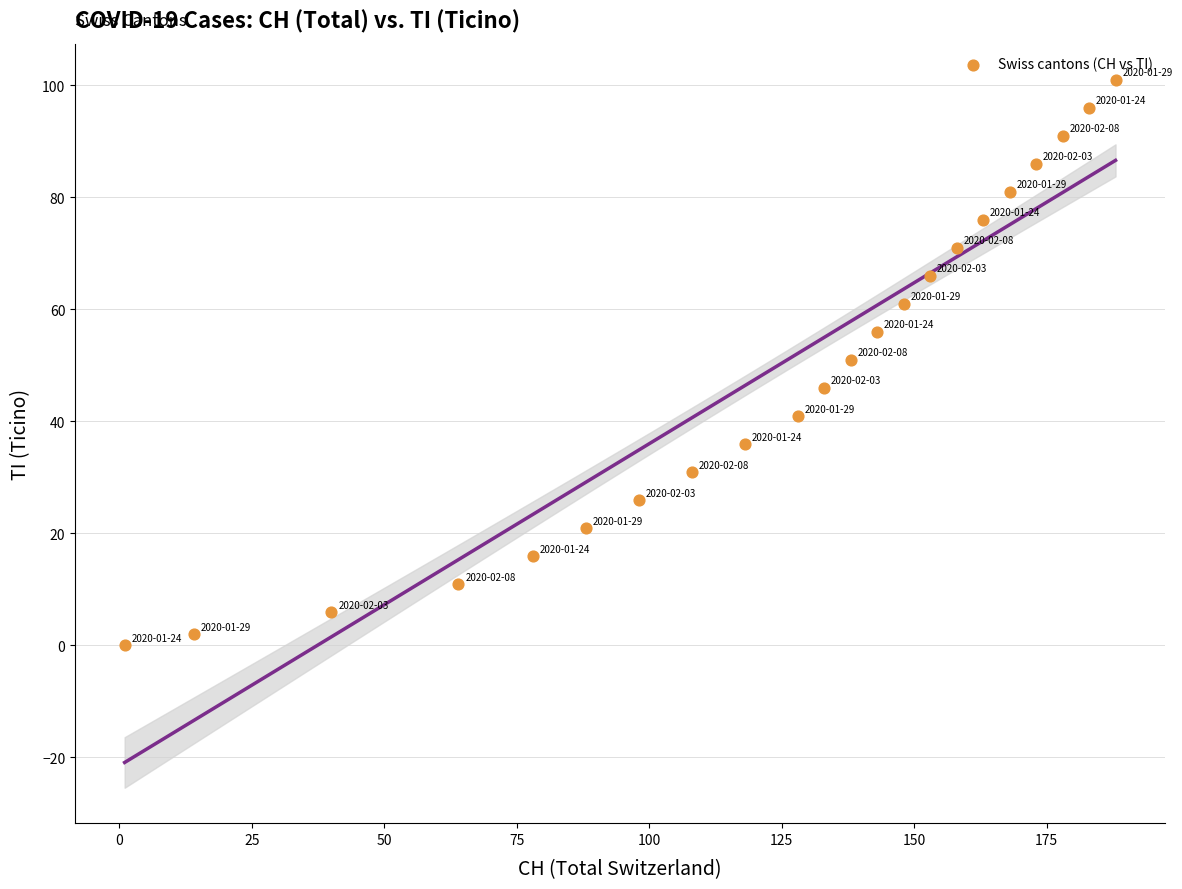

What is the range of Y values (max minus min)?

101